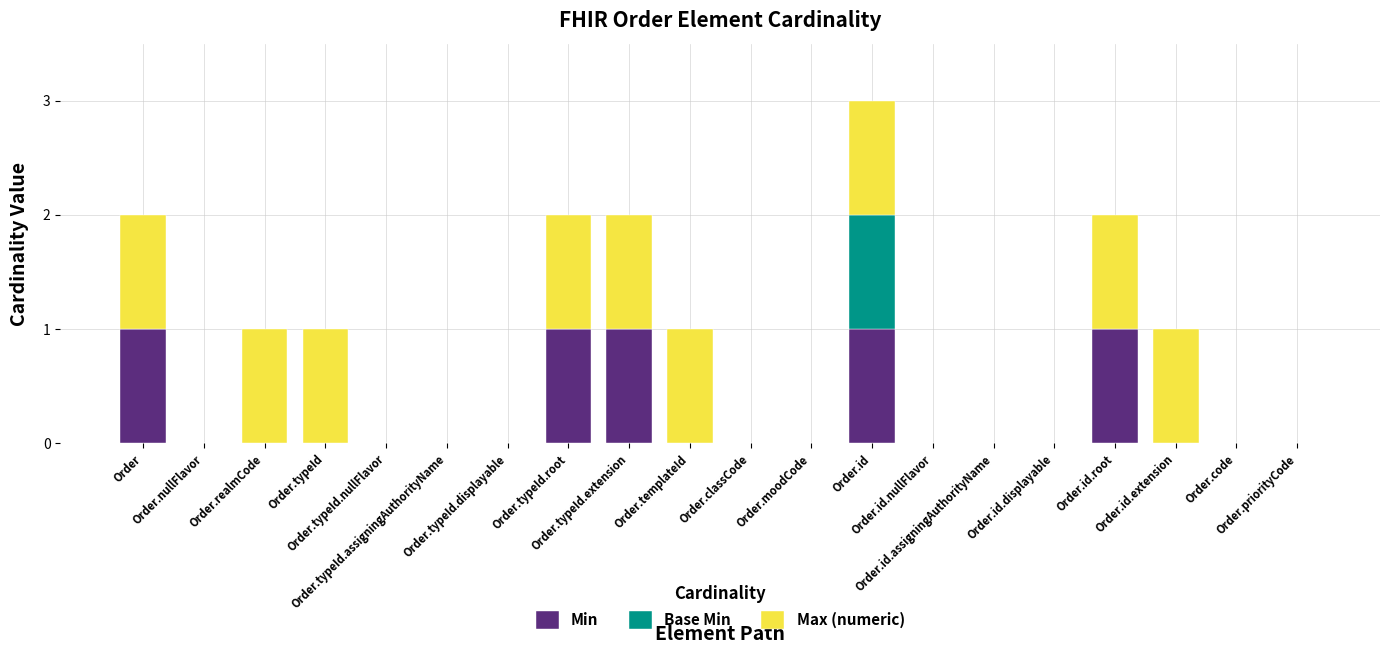

True or false: Base Min has a value of 0 at Order.typeId.nullFlavor.

True